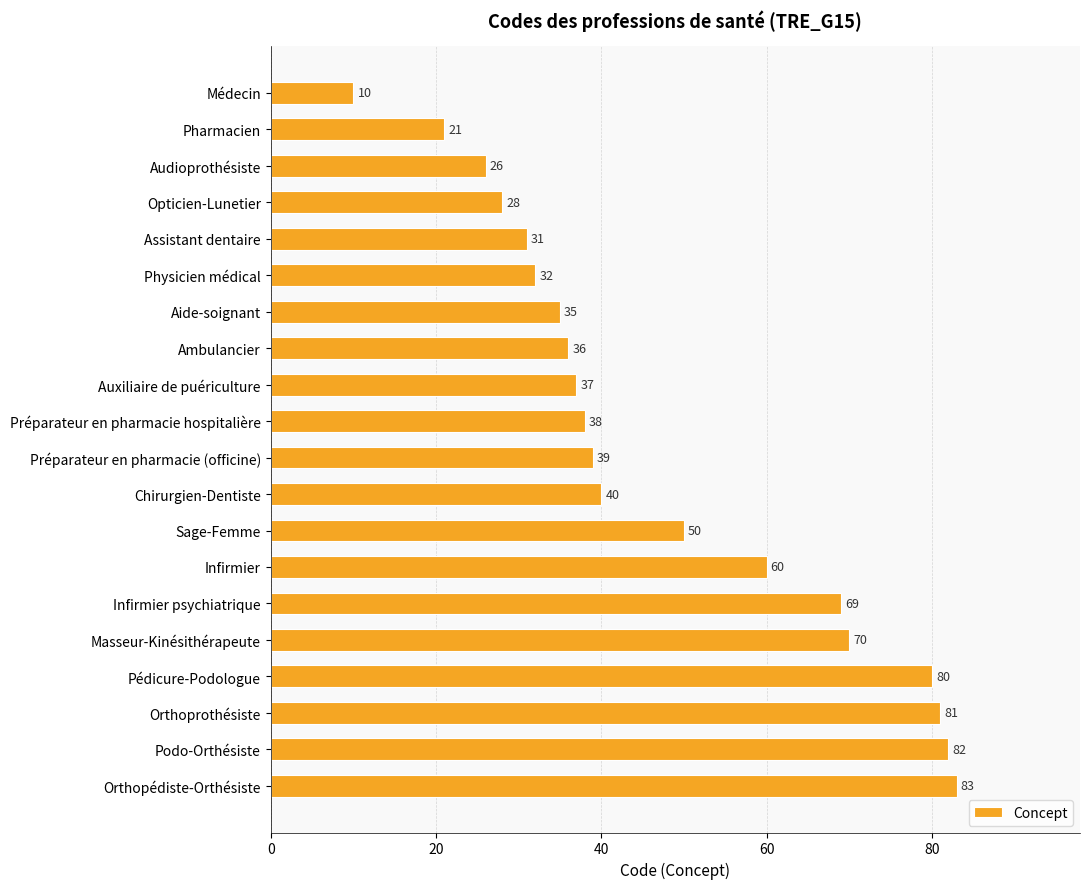

What is the greatest value displayed?

83